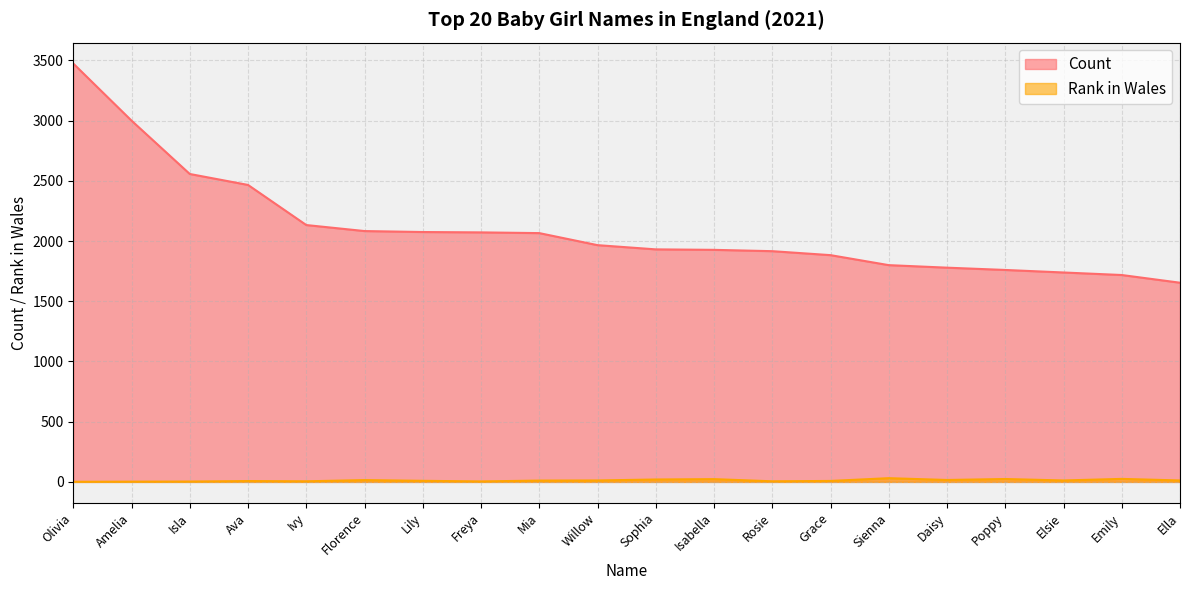

Reading left to right, list all the values displayed in this chart.

Count: Olivia=3474	Amelia=3000	Isla=2557	Ava=2466	Ivy=2133	Florence=2083	Lily=2075	Freya=2072	Mia=2066	Willow=1966	Sophia=1931	Isabella=1927	Rosie=1916	Grace=1883	Sienna=1800	Daisy=1779	Poppy=1760	Elsie=1739	Emily=1718	Ella=1654
Rank in Wales: Olivia=1	Amelia=2	Isla=3	Ava=7	Ivy=5	Florence=15	Lily=9	Freya=4	Mia=11	Willow=12	Sophia=20	Isabella=23	Rosie=5	Grace=8	Sienna=31	Daisy=16	Poppy=24	Elsie=12	Emily=25	Ella=12